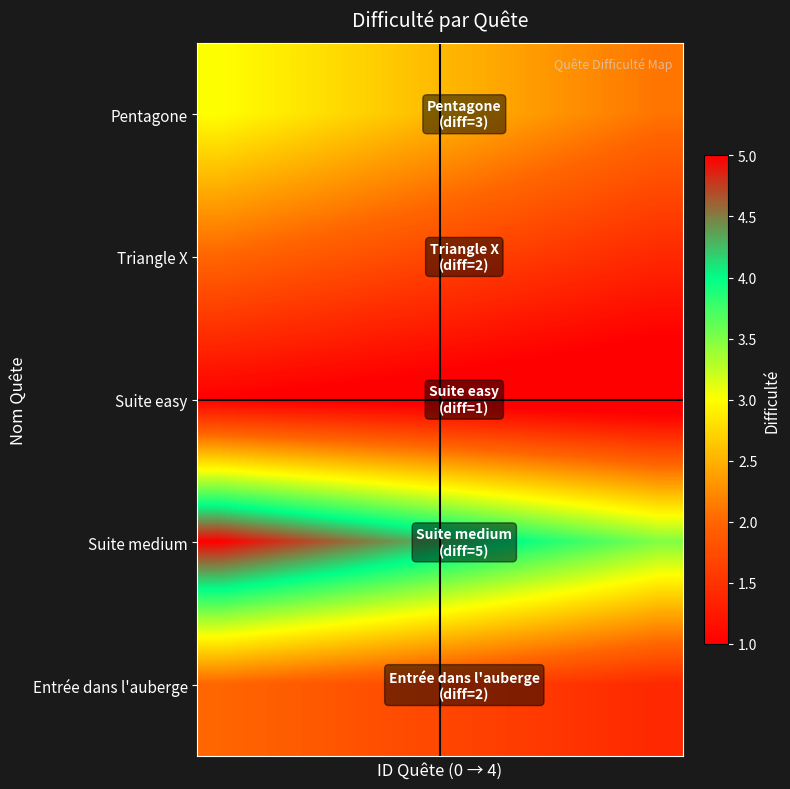

At how many categories does at least one series exceed 4?

6